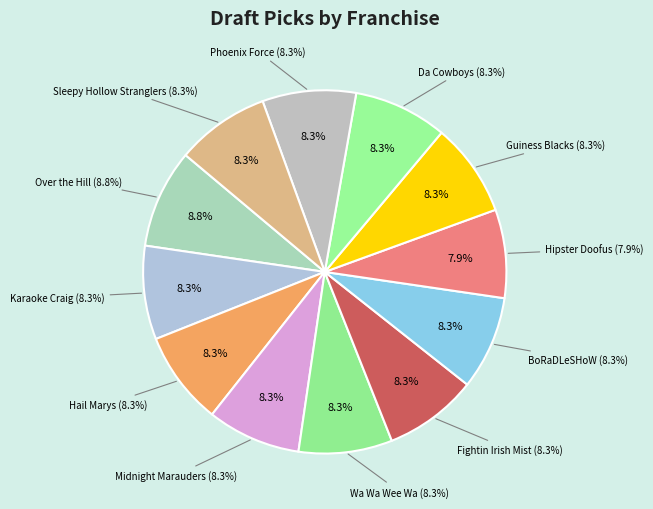

How many segments does this pie chart have?

12